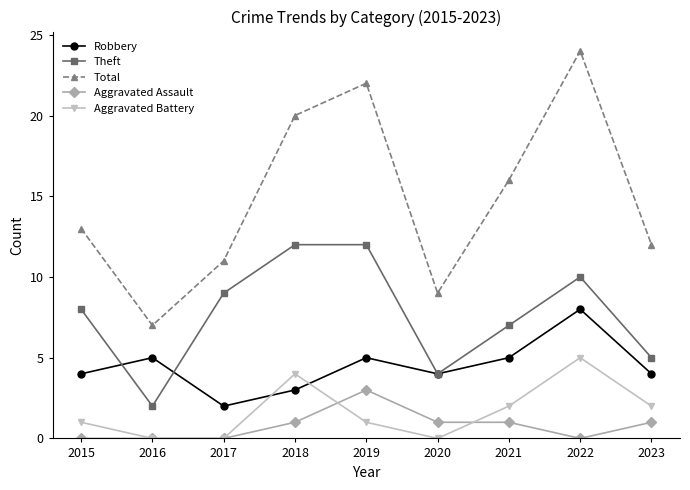

What is the sum of all Aggravated Assault values?

7